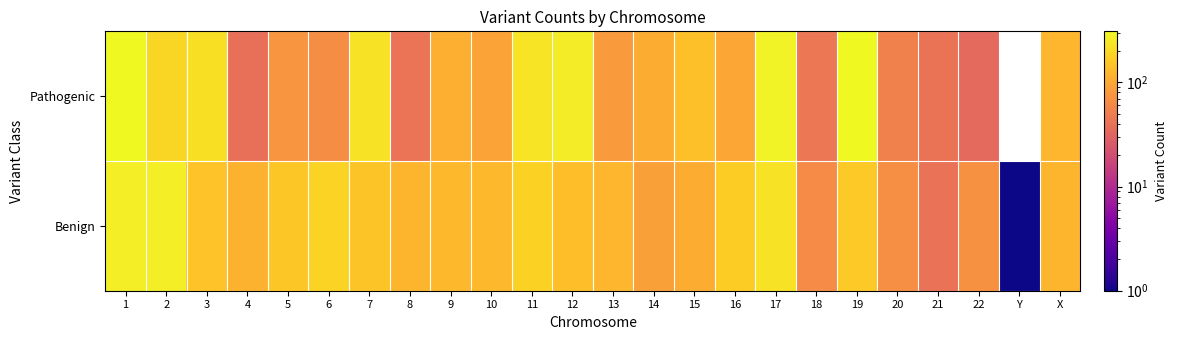

Between 3 and 21, which series saw the biggest shift?

Pathogenic